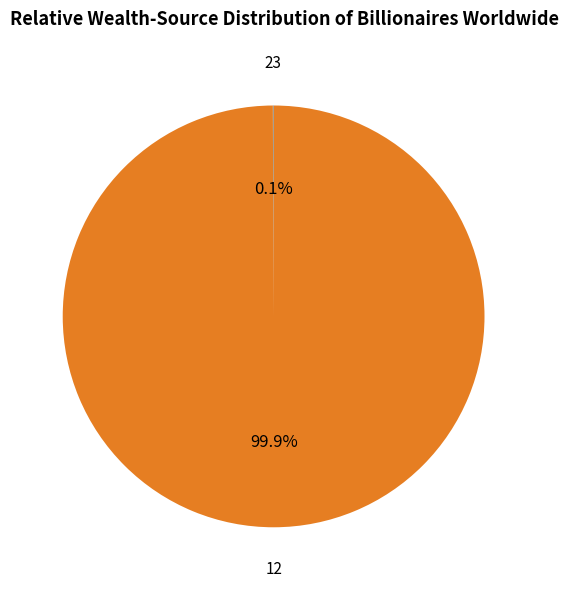

To the nearest percent, what is the average slice percentage?

50%